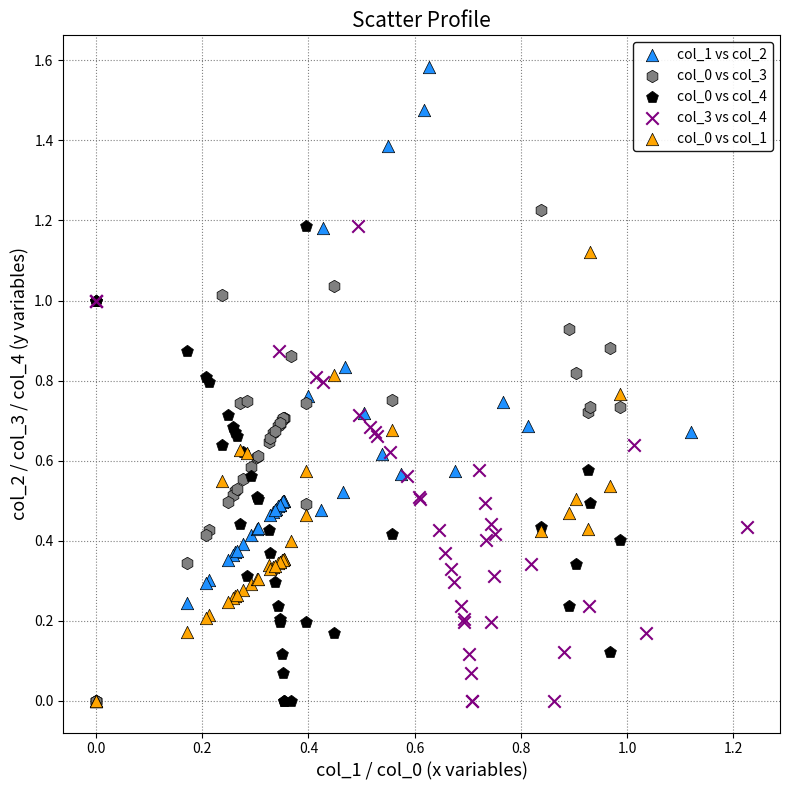

Which series contains the highest Y value?

col_1 vs col_2